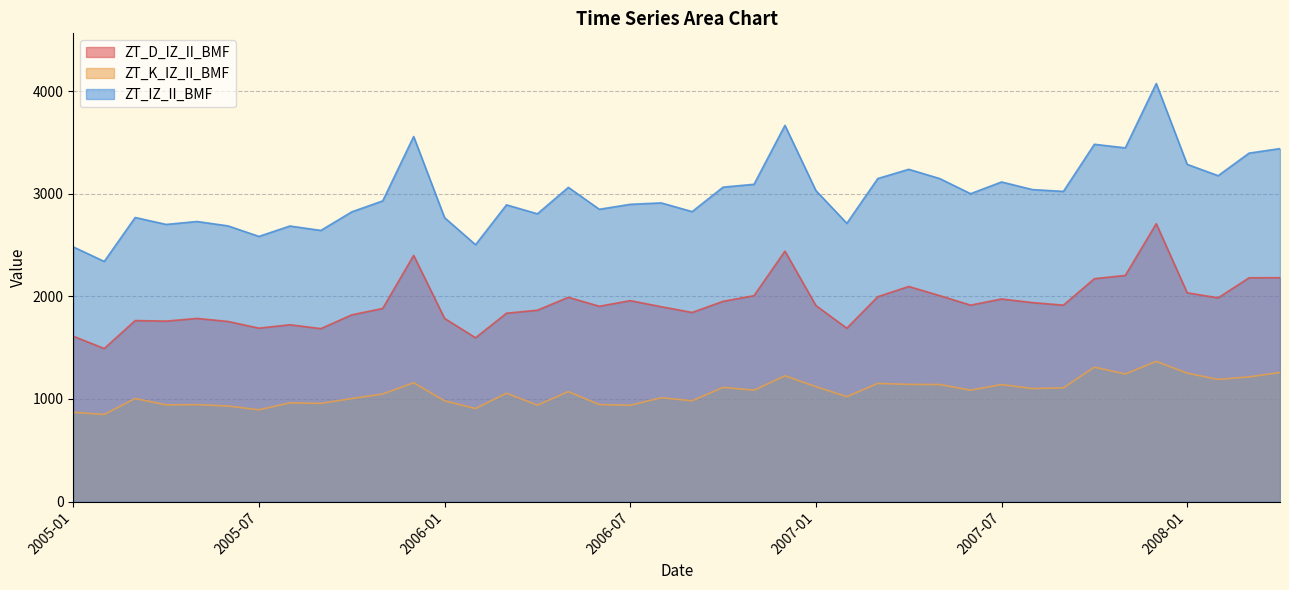

The value of ZT_IZ_II_BMF at 2006-08 is 2910.0. True or false?

True